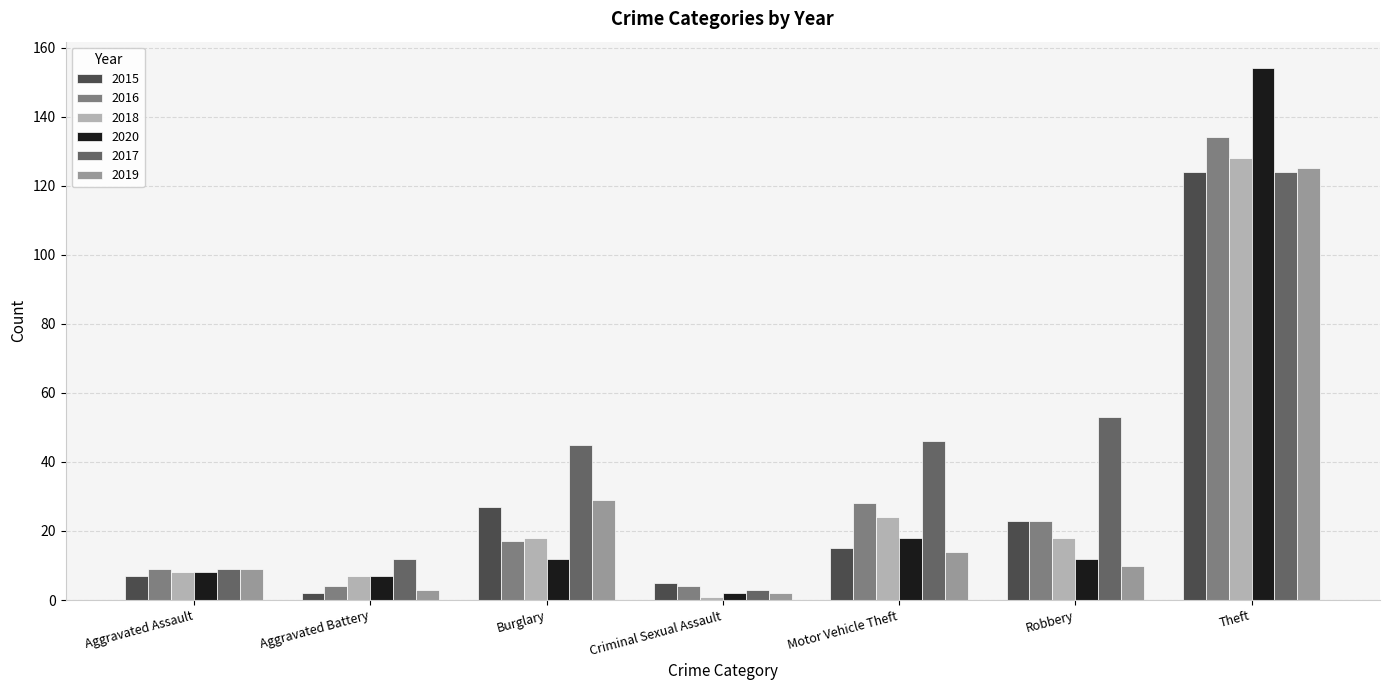

Is it true that 2017 equals 6 at Aggravated Battery?

False